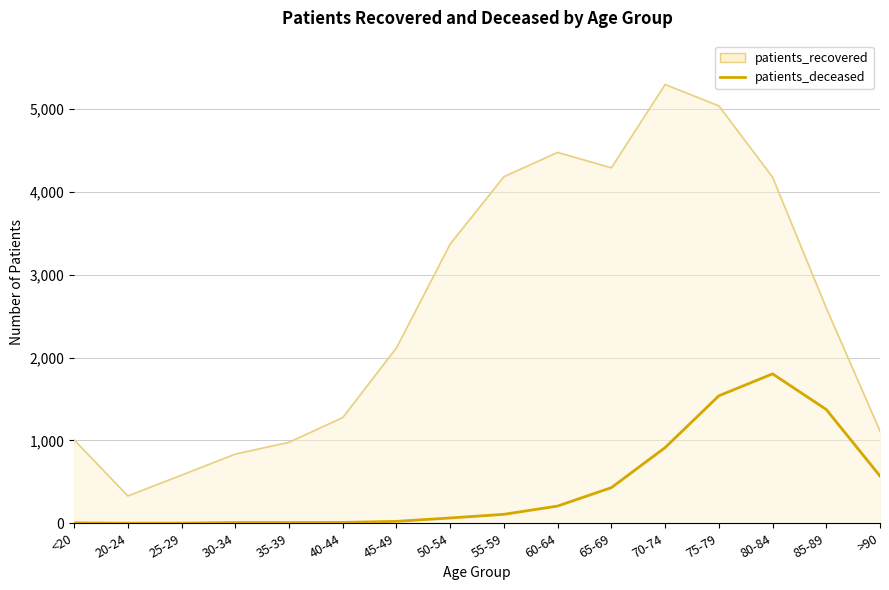

How many lines are shown in the chart?

2